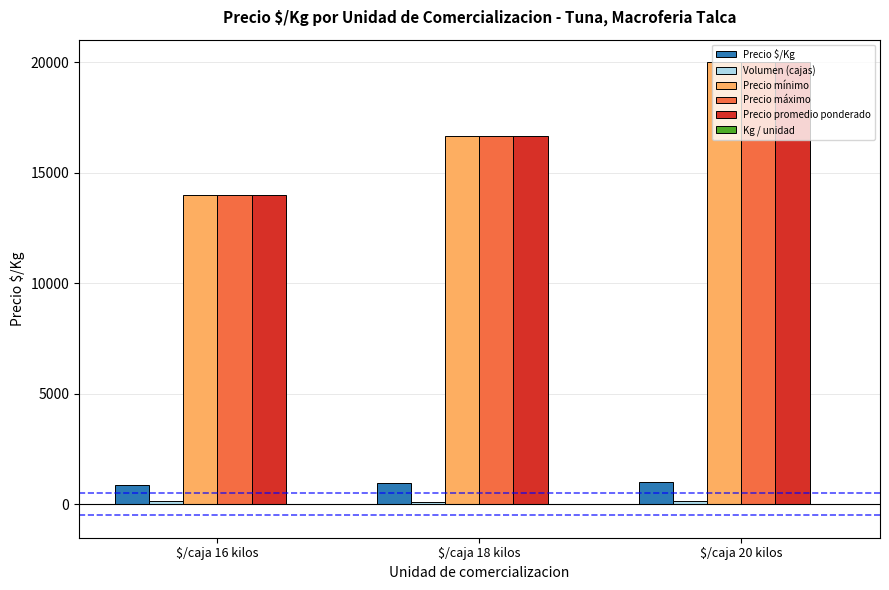

At which category is the sum across all series the highest?

$/caja 20 kilos